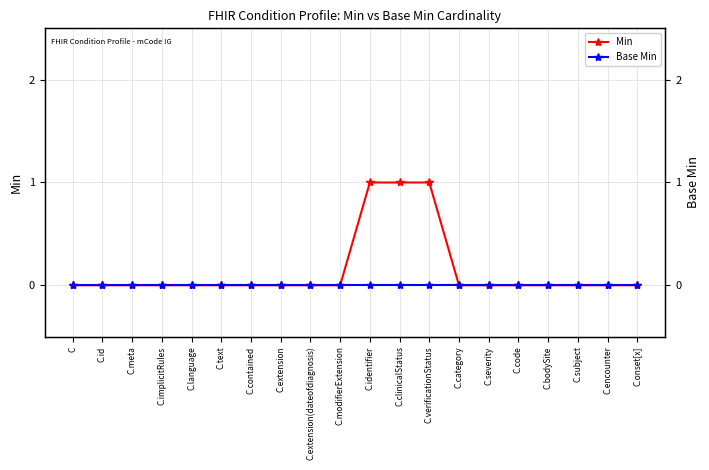

Is this an area chart (filled region under the line)?

No